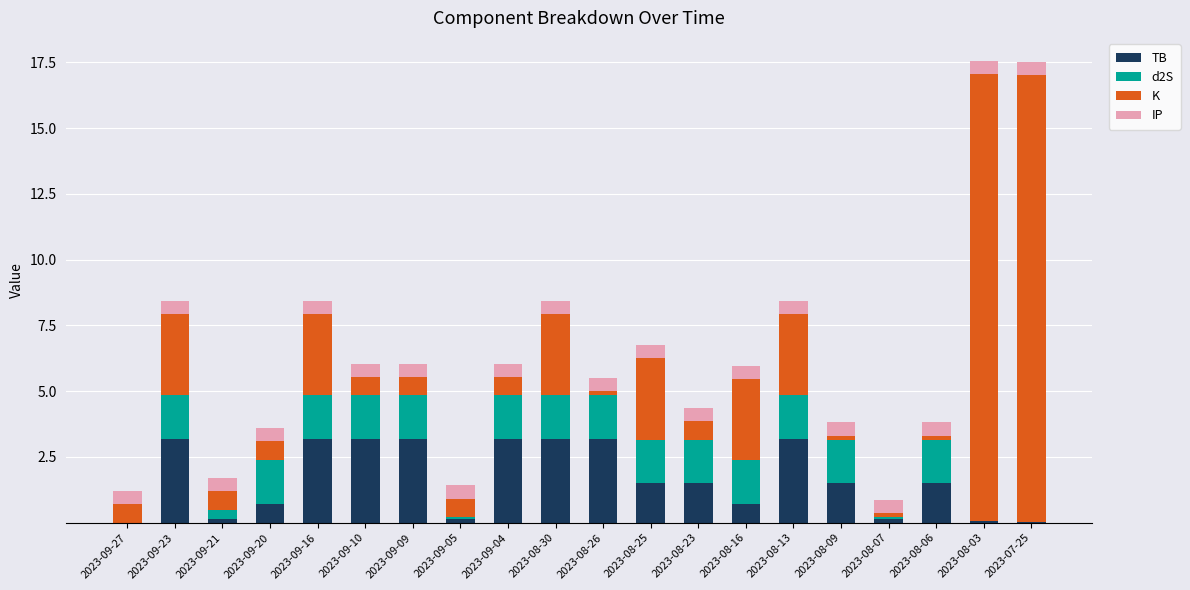

What is the total value across all series at 2023-09-10?

6.0